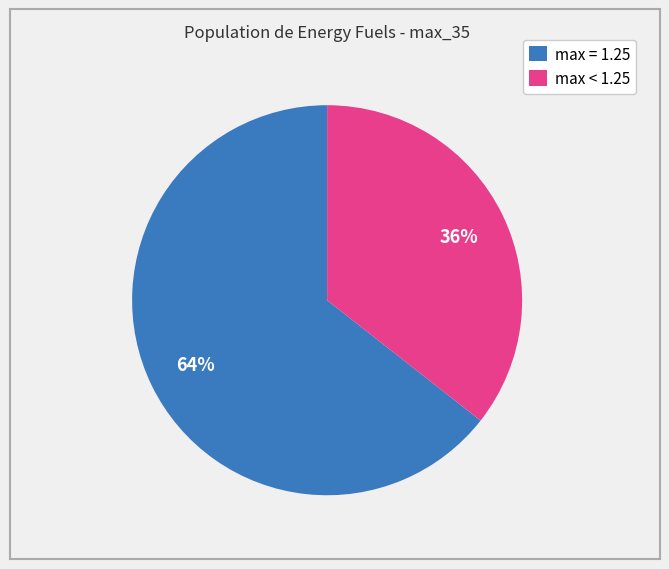

How many segments does this pie chart have?

2